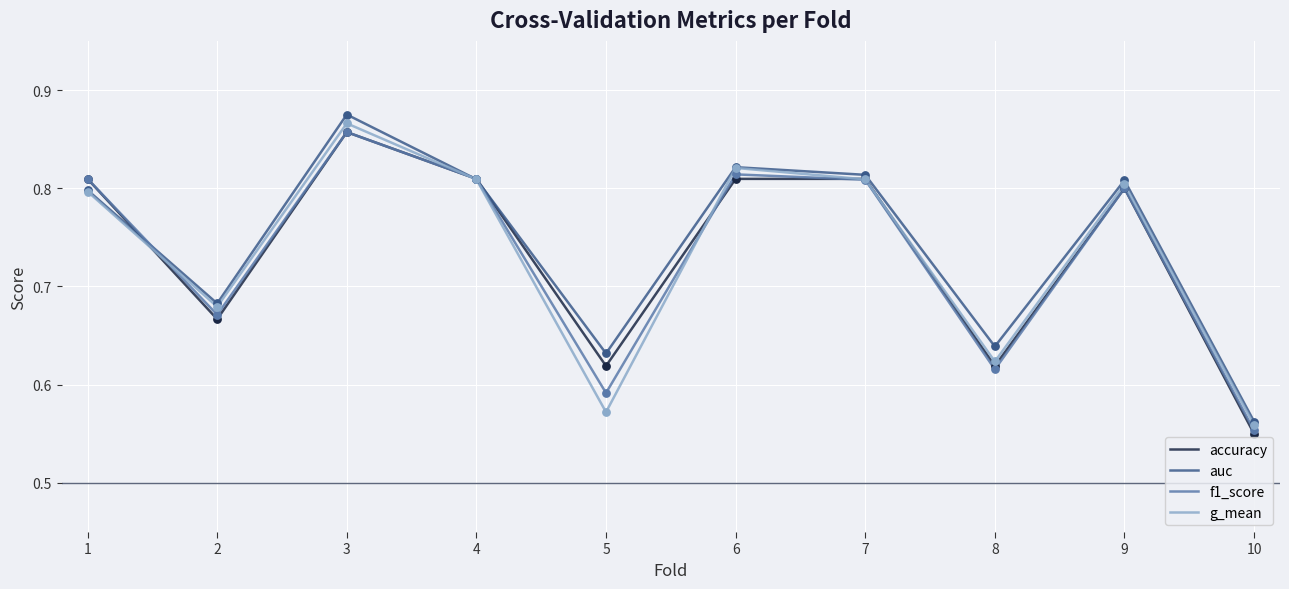

At which category is the sum across all series the highest?

3